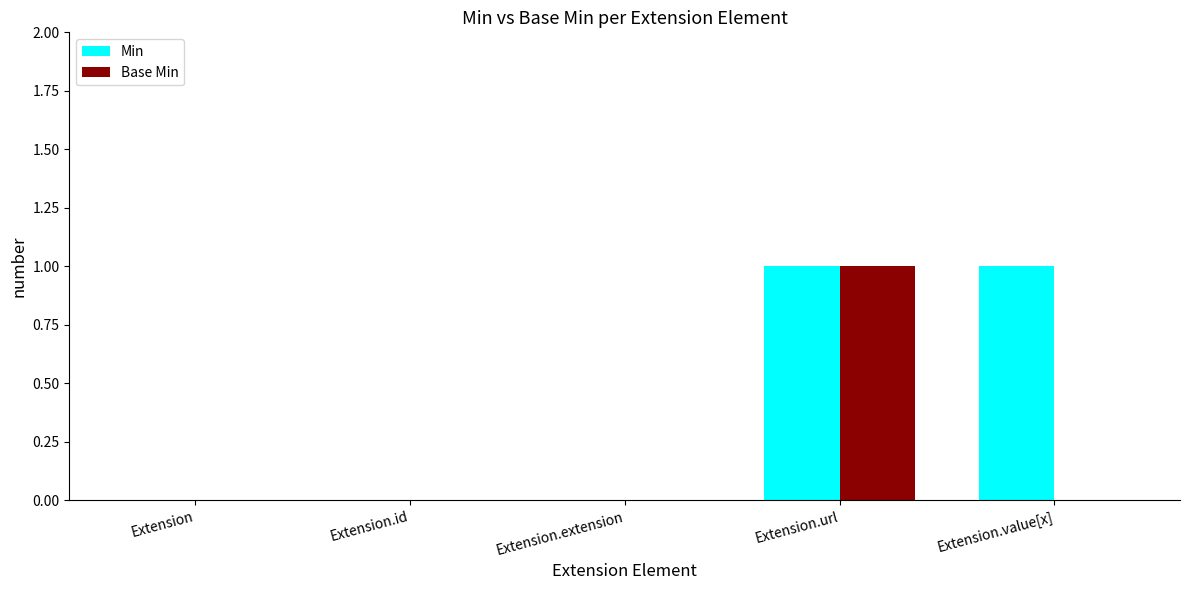

Is it true that Base Min equals -1 at Extension?

False